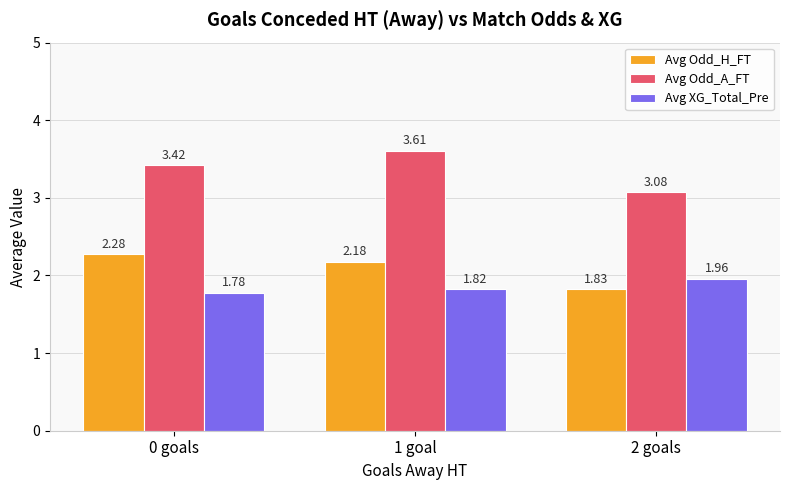

What are all the series names shown in the legend?

Avg Odd_H_FT, Avg Odd_A_FT, Avg XG_Total_Pre